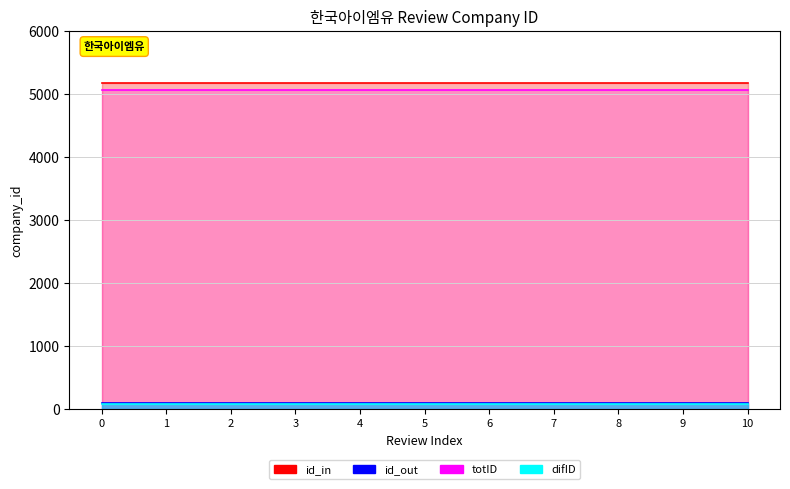

What is the maximum value for id_out?

103.4